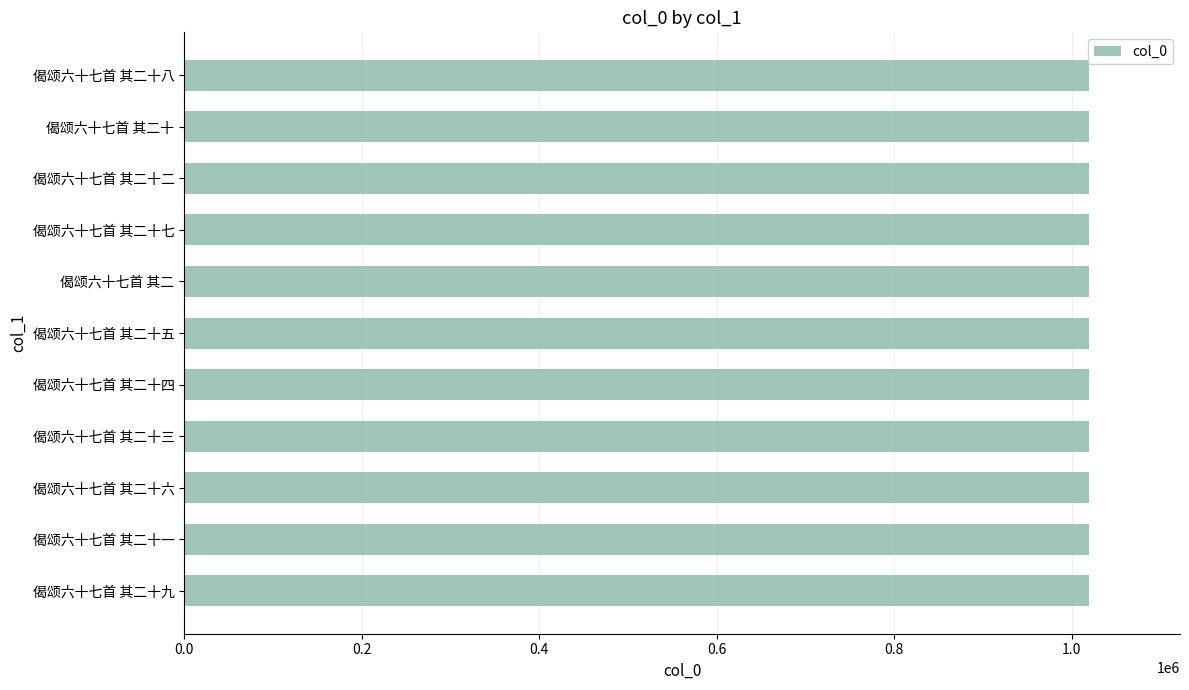

What is the ratio of the value at 偈颂六十七首 其二十三 to the value at 偈颂六十七首 其二十二?

1.0